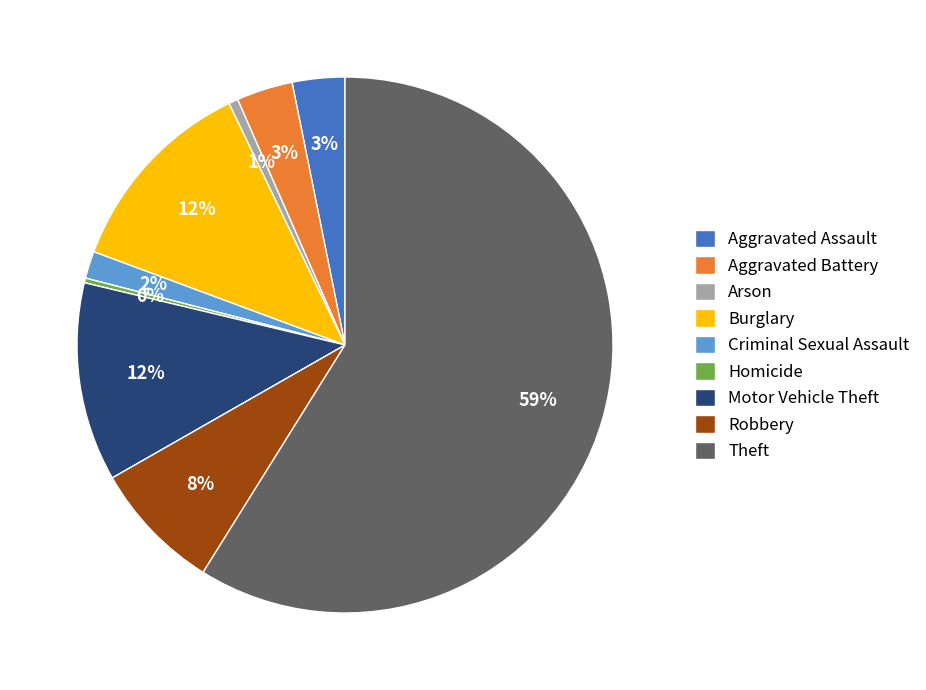

Count the number of slices in the pie.

9